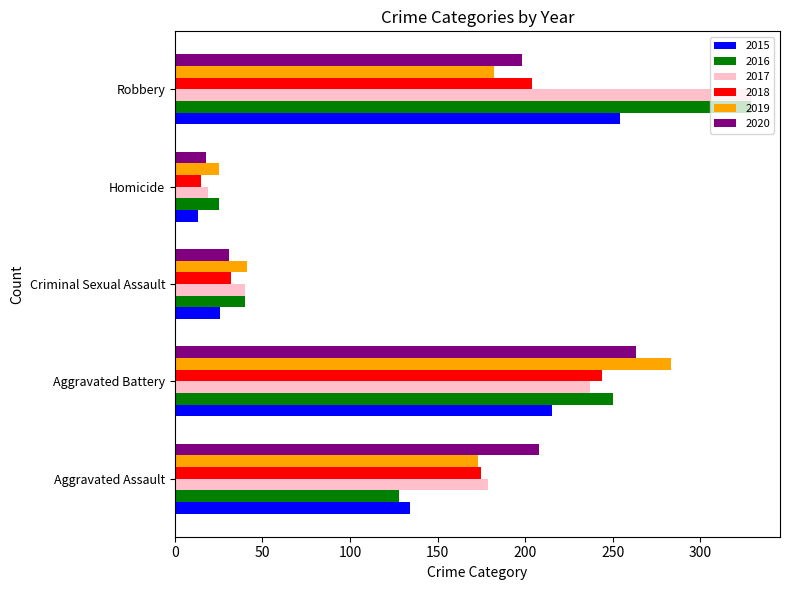

How many series are shown in this chart?

6